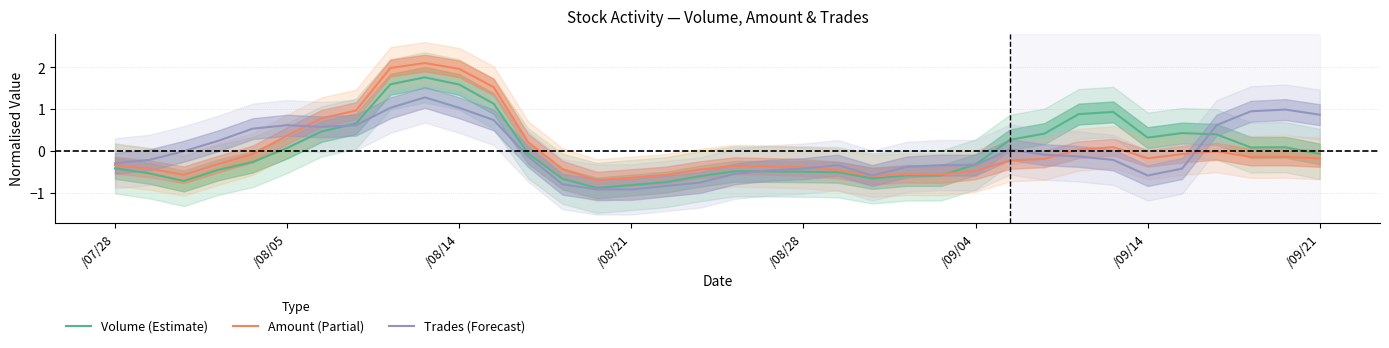

Is it true that Volume (Estimate) equals -0.5 at /09/04?

False